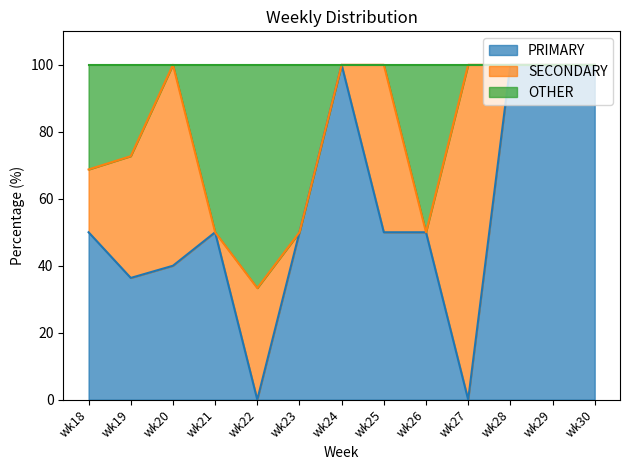

How many lines are shown in the chart?

3